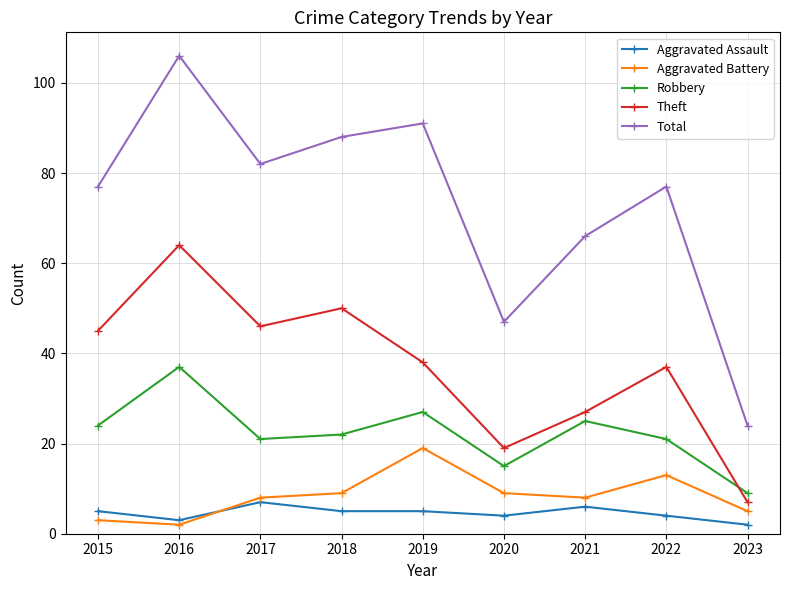

Rank the series by their maximum value, from lowest to highest.

Aggravated Assault, Aggravated Battery, Robbery, Theft, Total